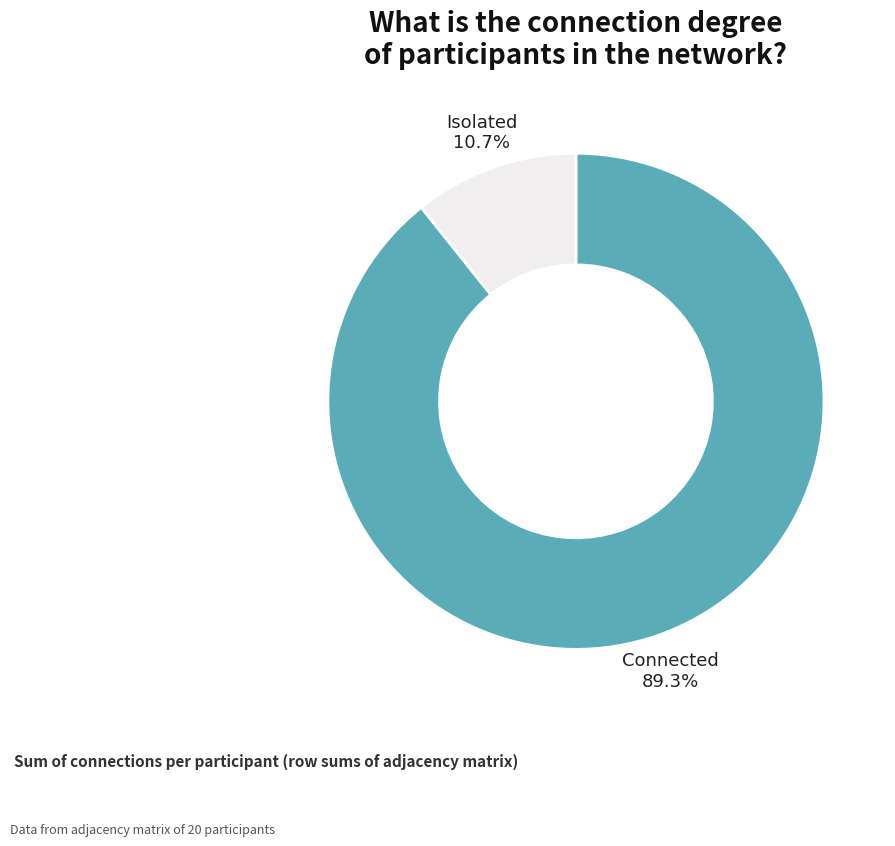

Which has a higher value, Connected or Isolated?

Connected